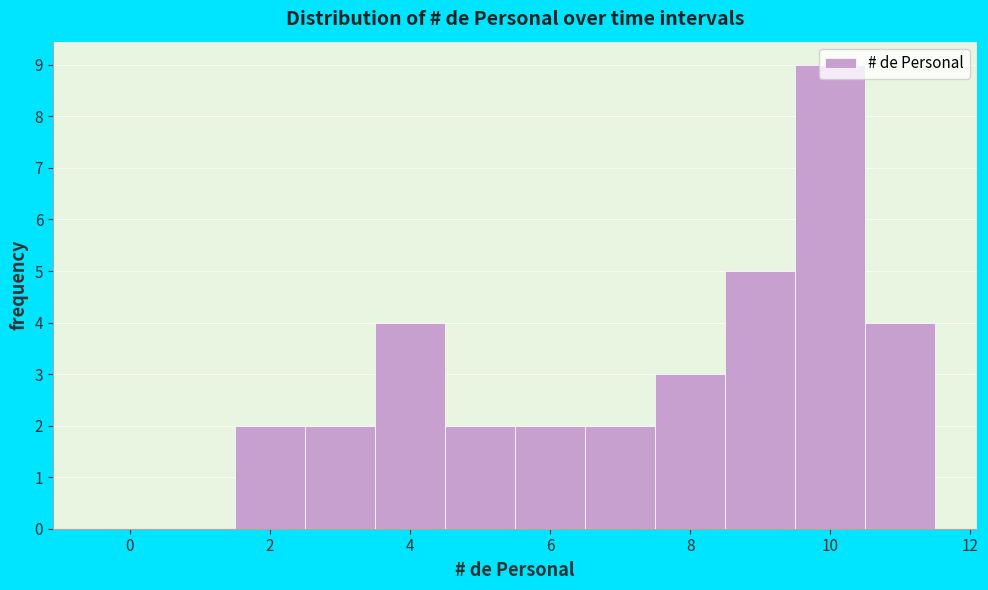

Reading left to right, transcribe this chart: for each bar, give the range it covers on the x-axis and its height. Neither the bar edges nor the heights are printed on the chart, so give them approximately, as read against the axes.

-0.5 to 0.5: 0
0.5 to 1.5: 0
1.5 to 2.5: 2
2.5 to 3.5: 2
3.5 to 4.5: 4
4.5 to 5.5: 2
5.5 to 6.5: 2
6.5 to 7.5: 2
7.5 to 8.5: 3
8.5 to 9.5: 5
9.5 to 10.5: 9
10.5 to 11.5: 4